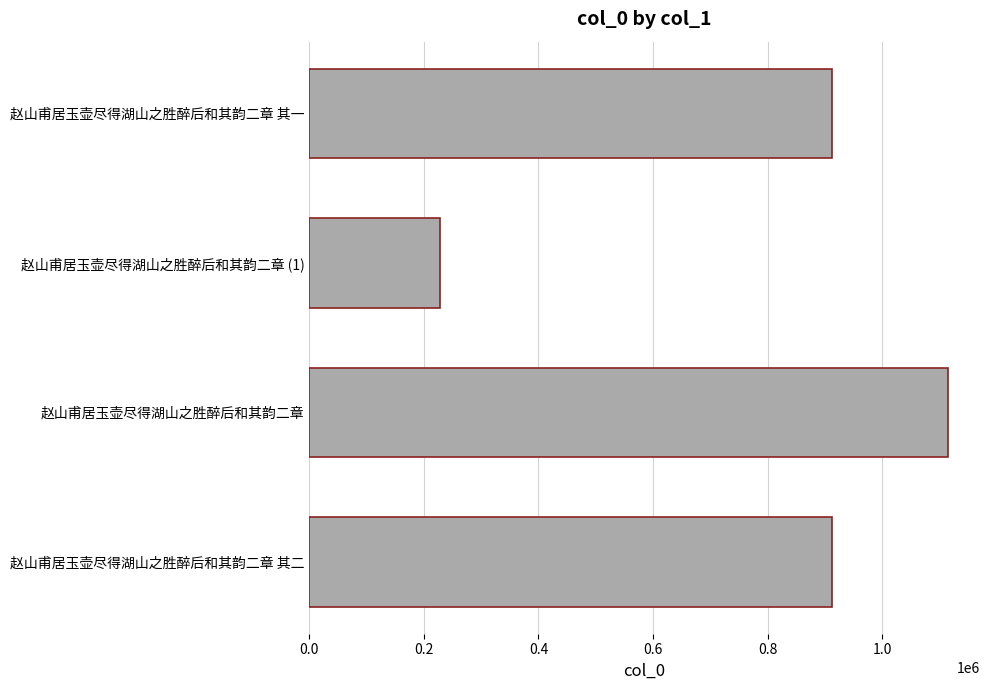

What is the average value?

791682